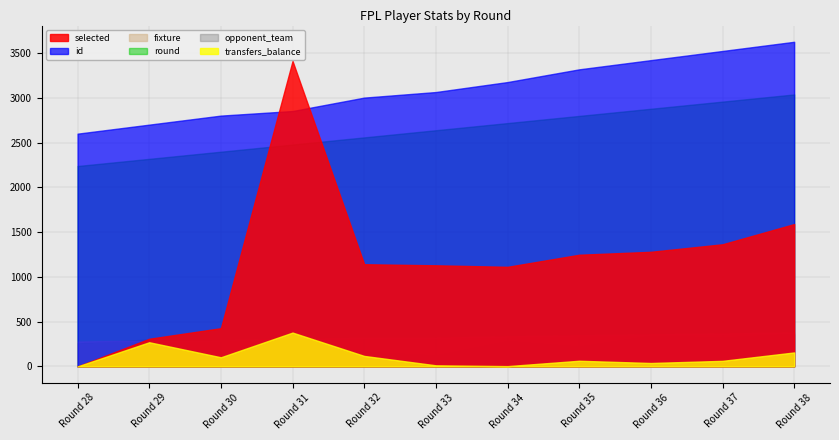

Which series ends up on top after the final intersection of selected and round?

round